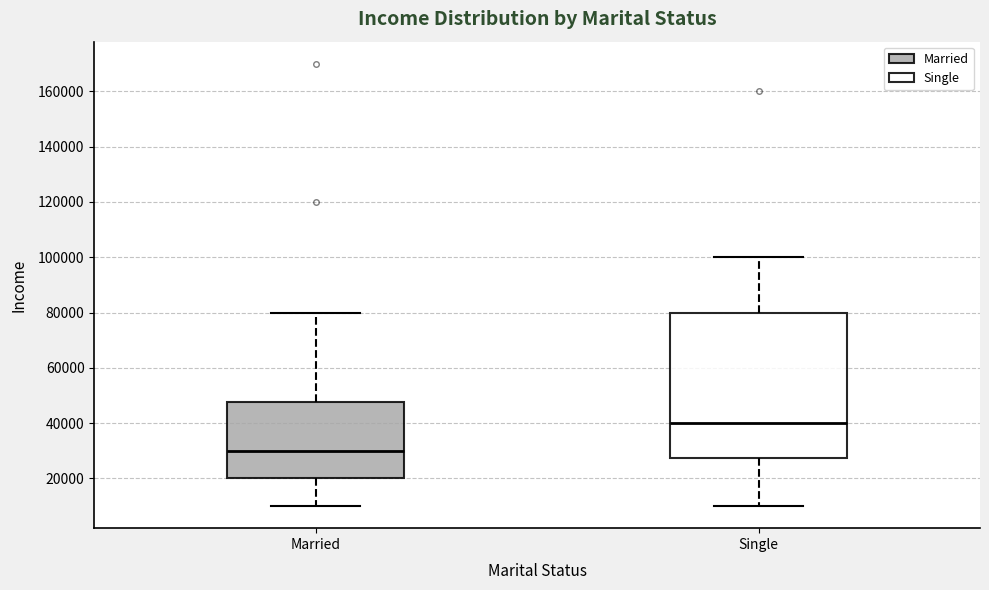

Which box's median line is the highest?

Single